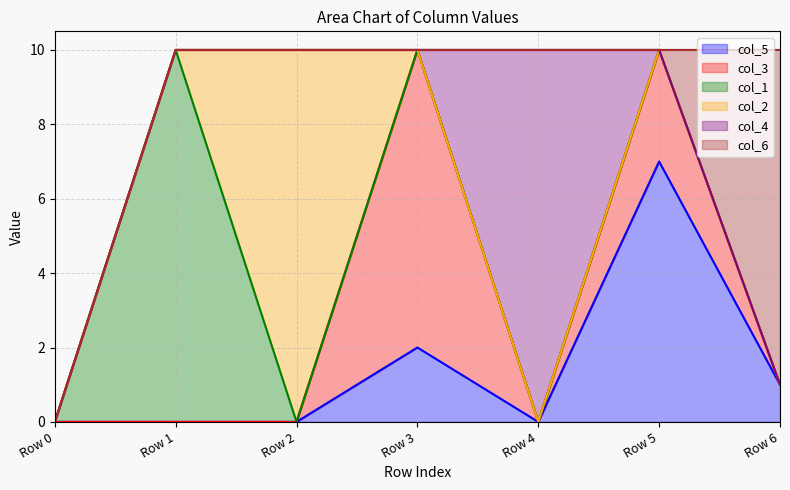

What is the difference between the maximum and minimum values in the col_1 series?

10